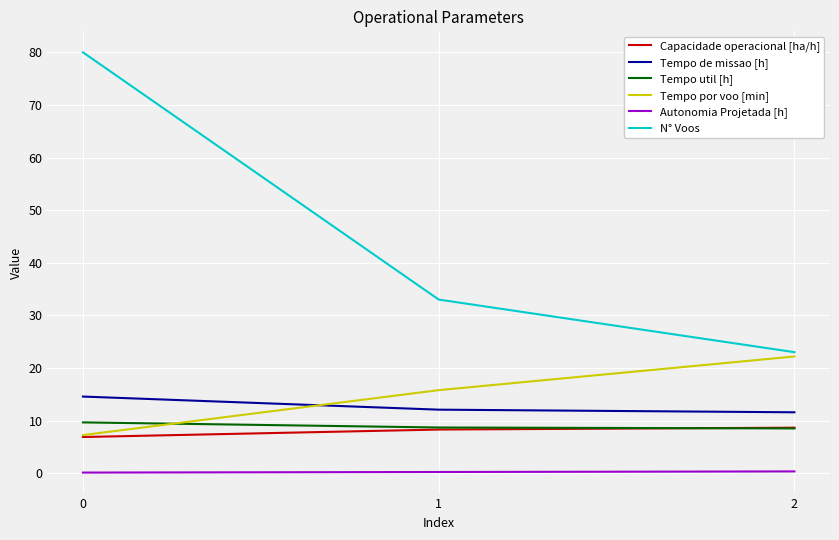

True or false: Capacidade operacional [ha/h] has a value of 6.9 at 0.

True